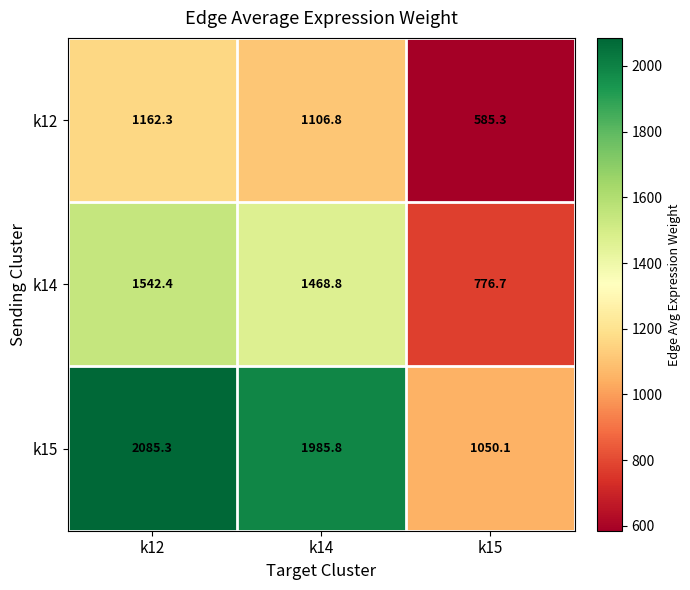

Is it true that k15 equals 2085.3 at k12?

True